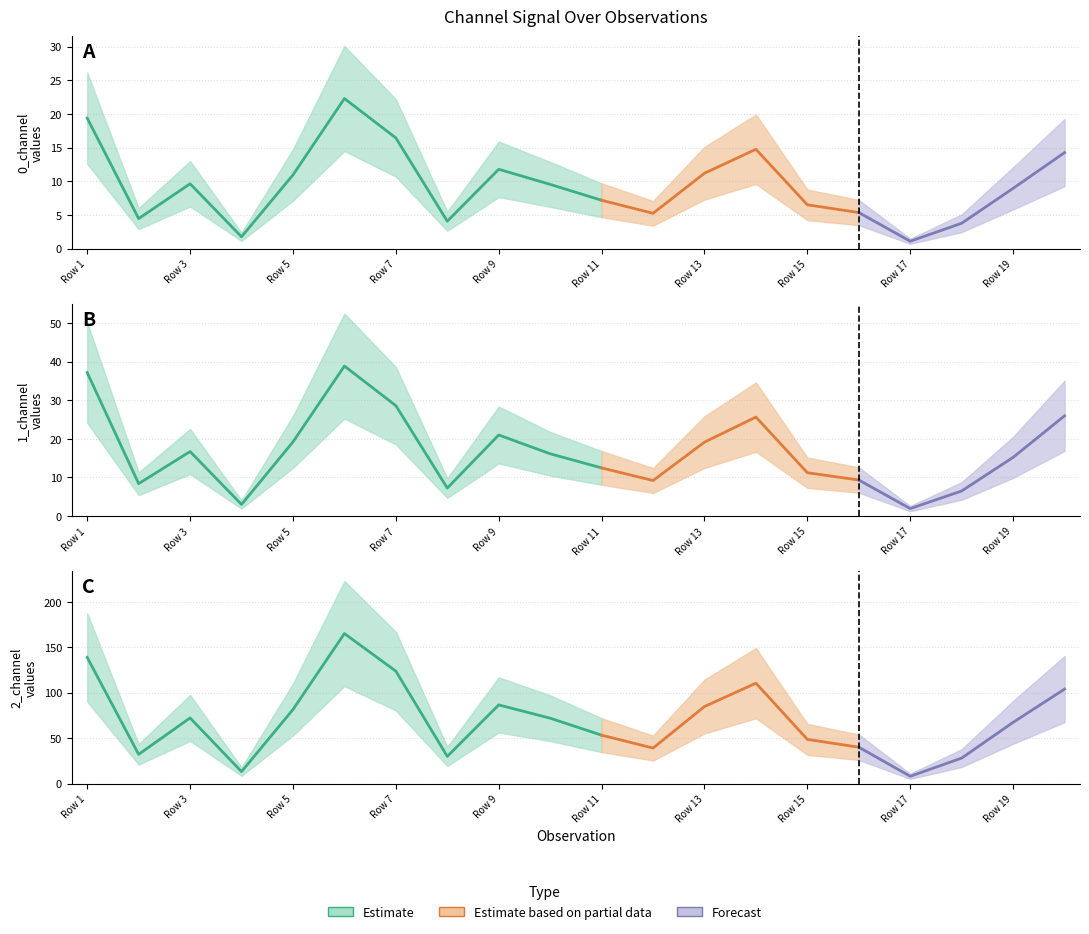

Read the 1_channel value at Row 13.

19.1